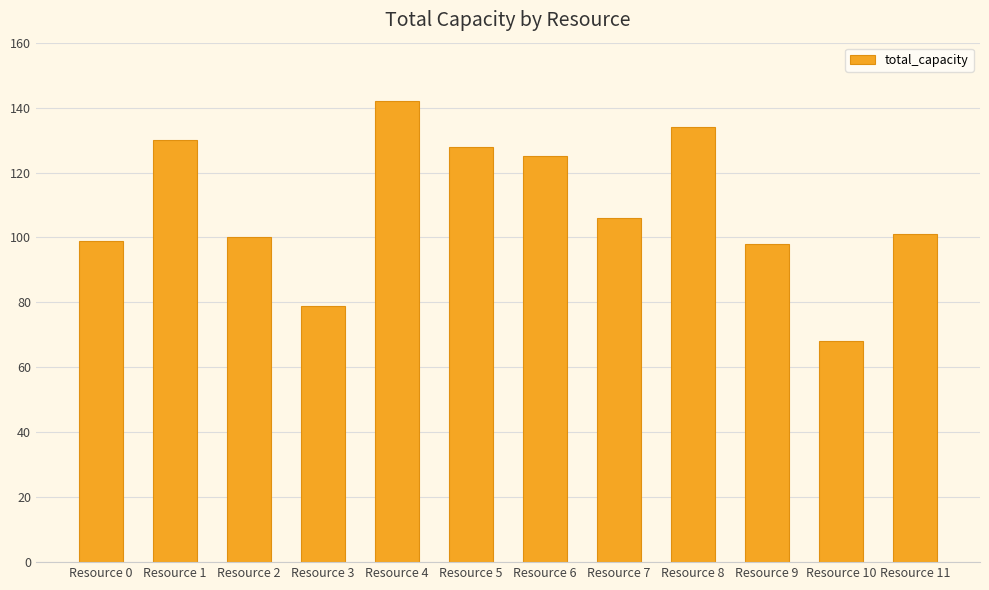

What is the value of the 2nd bar from the left?

130